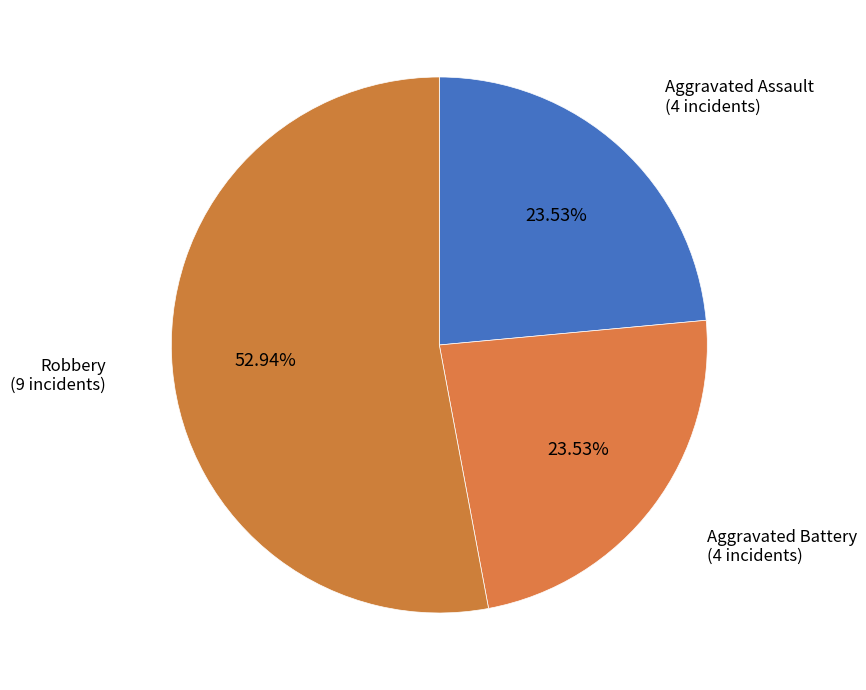

How many slices are in this pie chart?

3